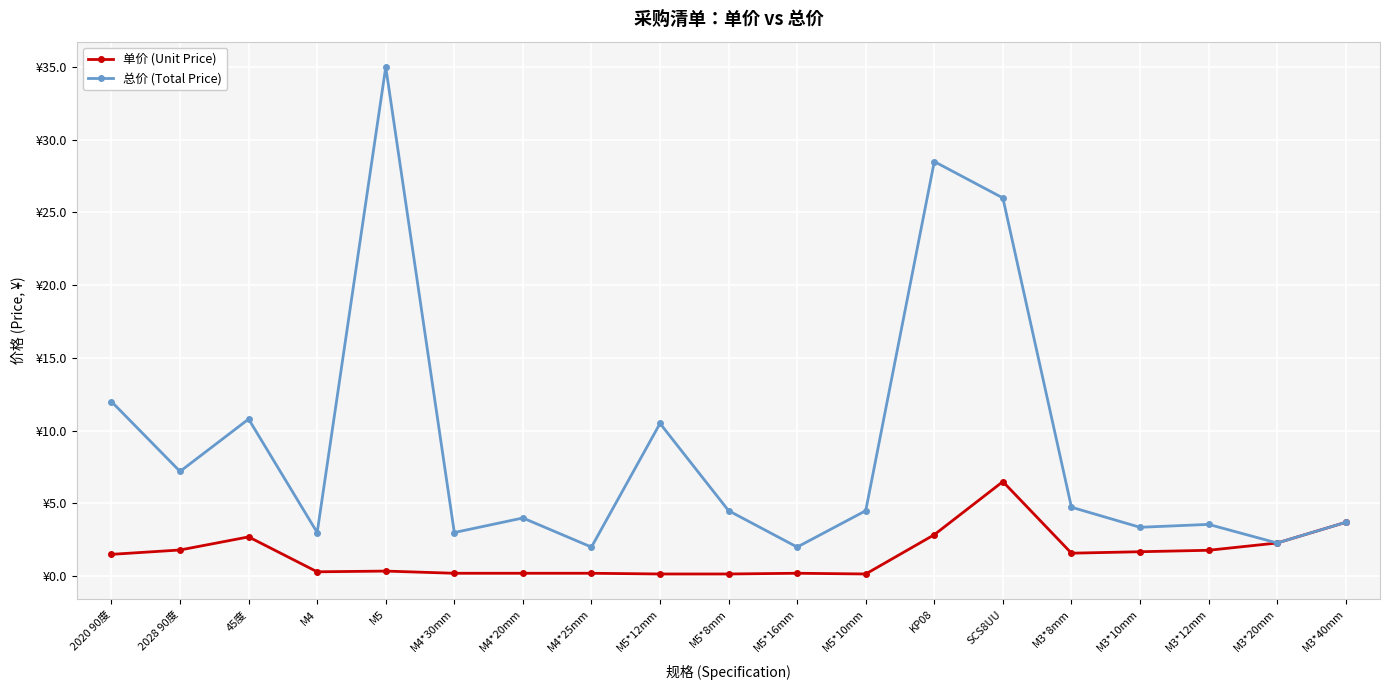

Does the chart have visible grid lines?

Yes